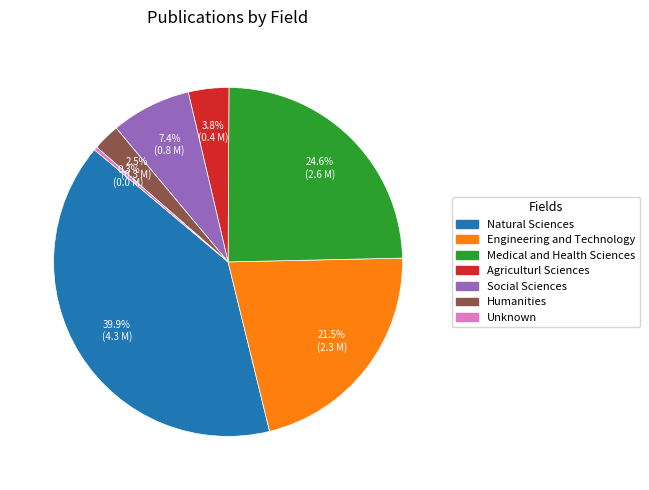

What portion of the pie excludes Engineering and Technology?

78.5%